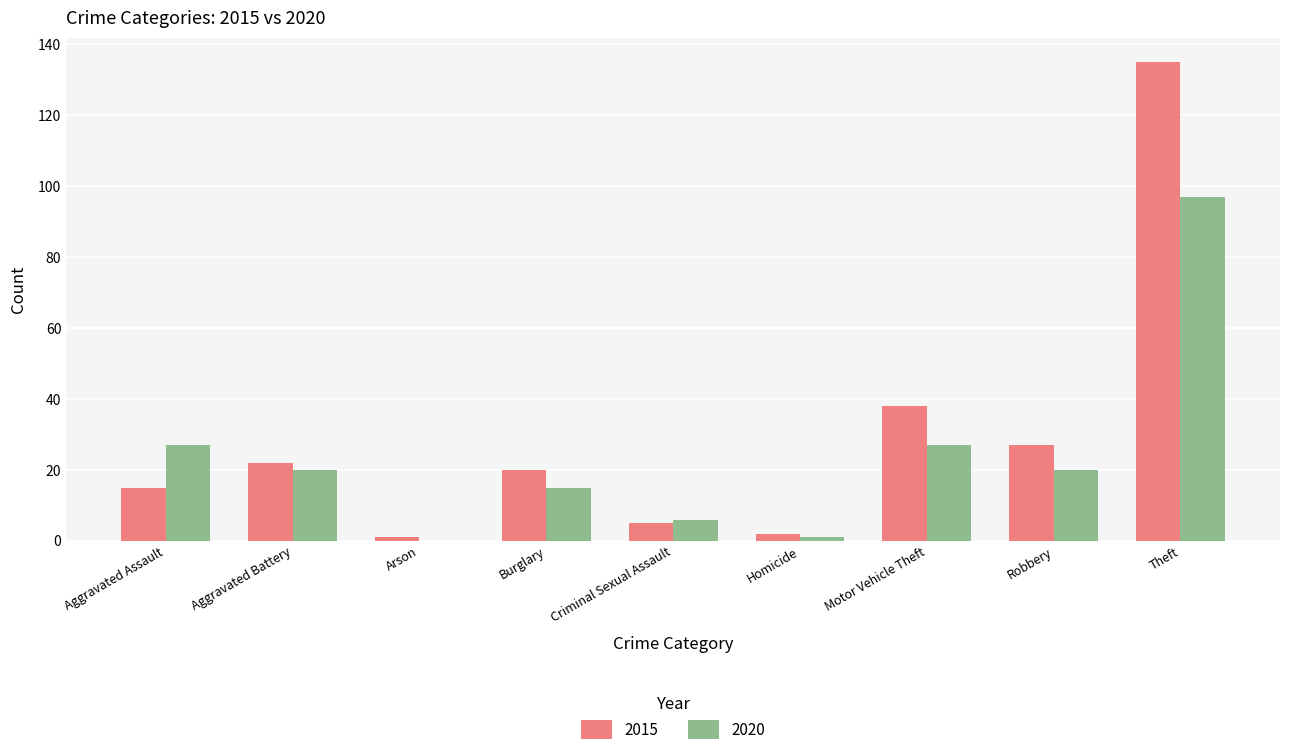

The value of 2020 at Criminal Sexual Assault is 6. True or false?

True